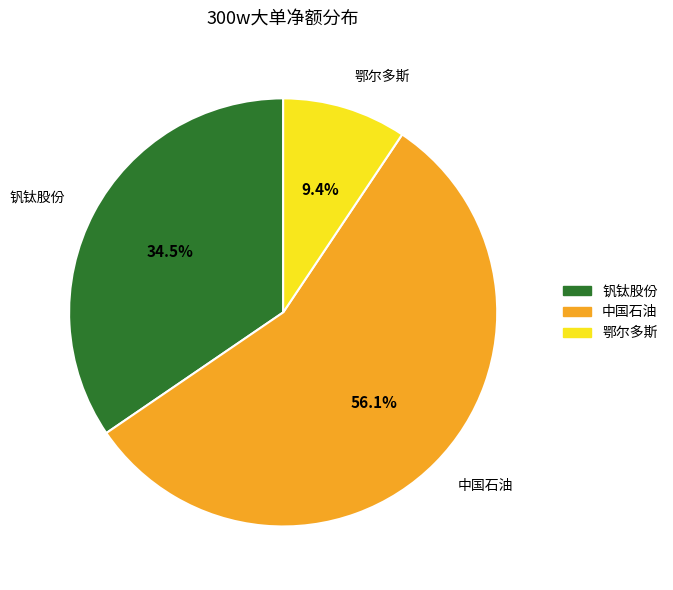

To the nearest percent, what percentage of the pie is 鄂尔多斯?

9%